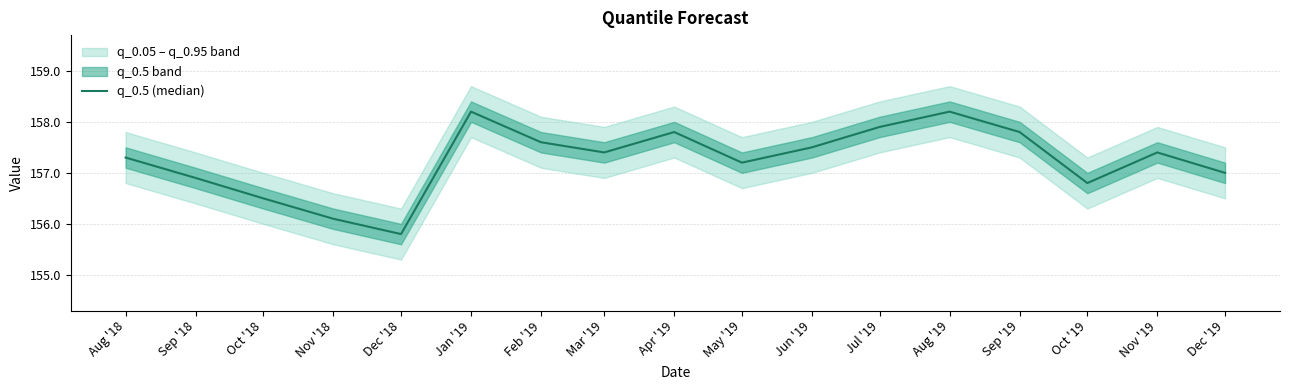

Is it true that the value at Apr '19 is 157.8?

True